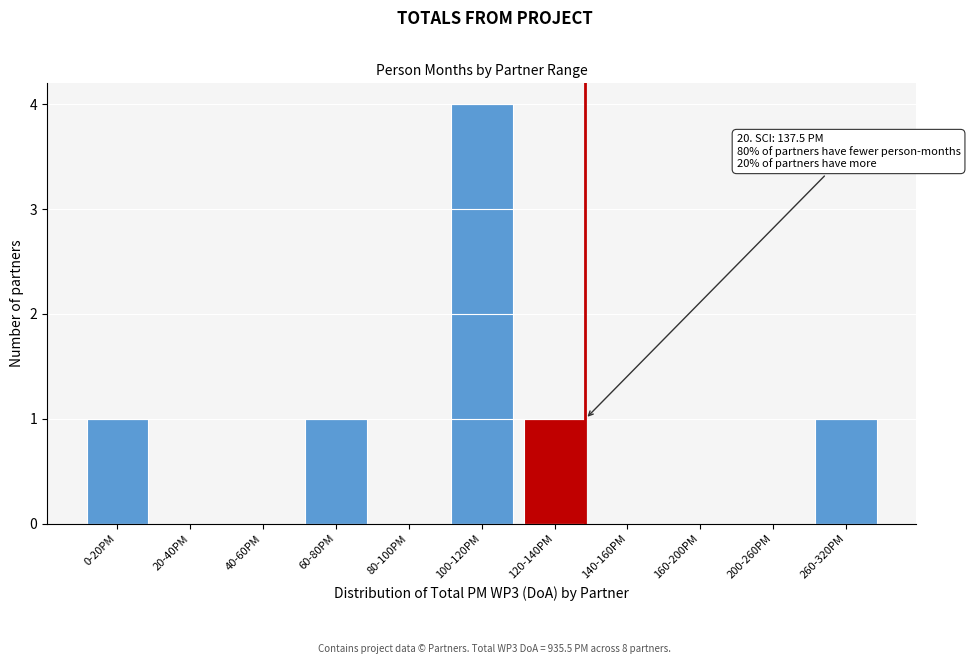

Reading left to right, list all the values displayed in this chart.

0-20PM=1	20-40PM=0	40-60PM=0	60-80PM=1	80-100PM=0	100-120PM=4	120-140PM=1	140-160PM=0	160-200PM=0	200-260PM=0	260-320PM=1